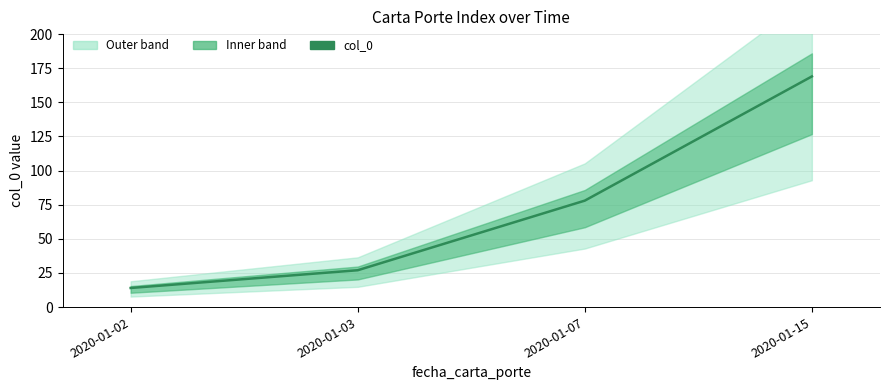

Reading left to right, transcribe all the data shown in this chart.

14	27	78	169